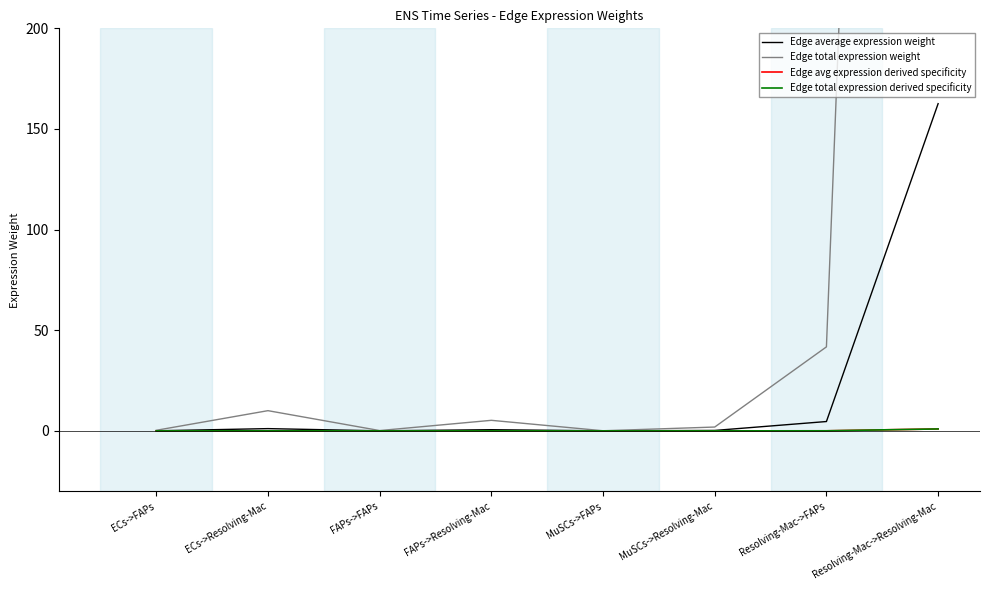

True or false: Edge avg expression derived specificity has a value of 1.0 at Resolving-Mac->Resolving-Mac.

True